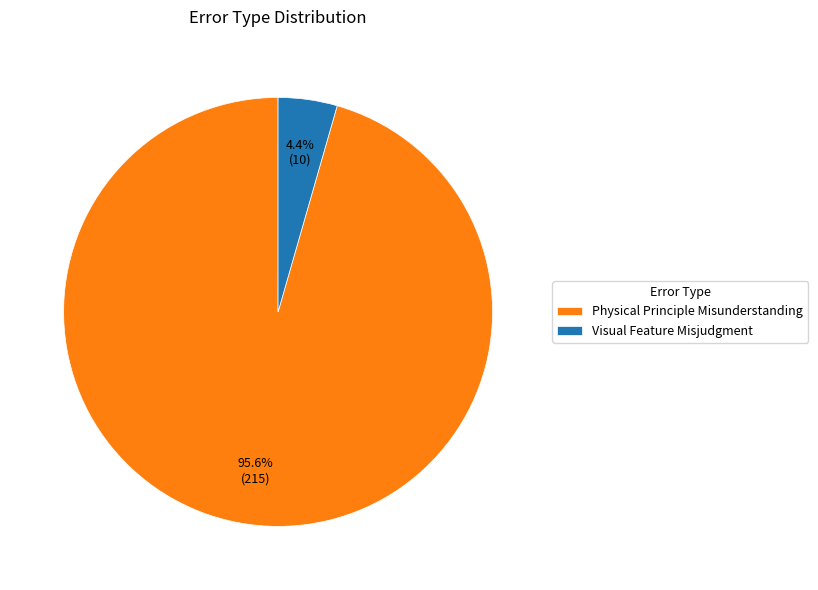

Which category accounts for the majority?

Physical Principle Misunderstanding